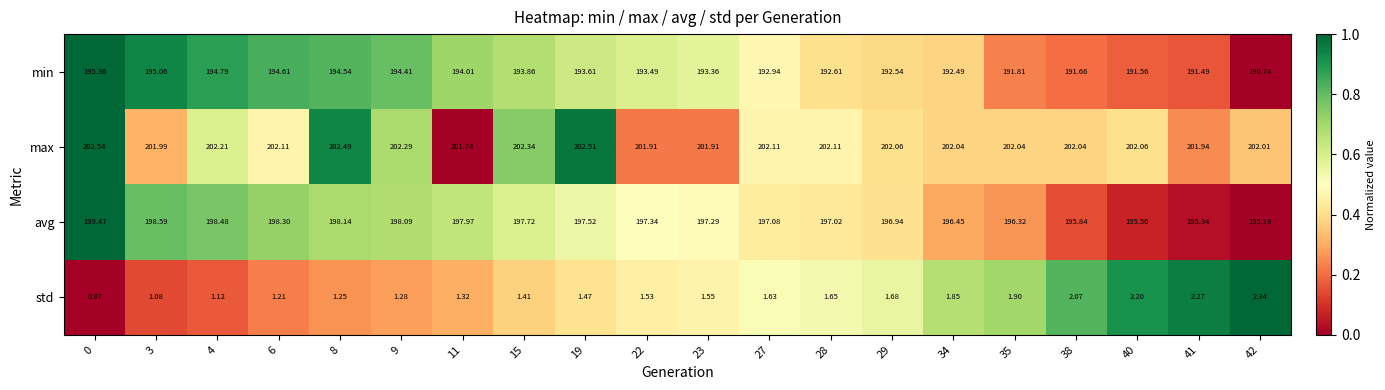

Rank the series by their maximum value, from lowest to highest.

std, min, avg, max